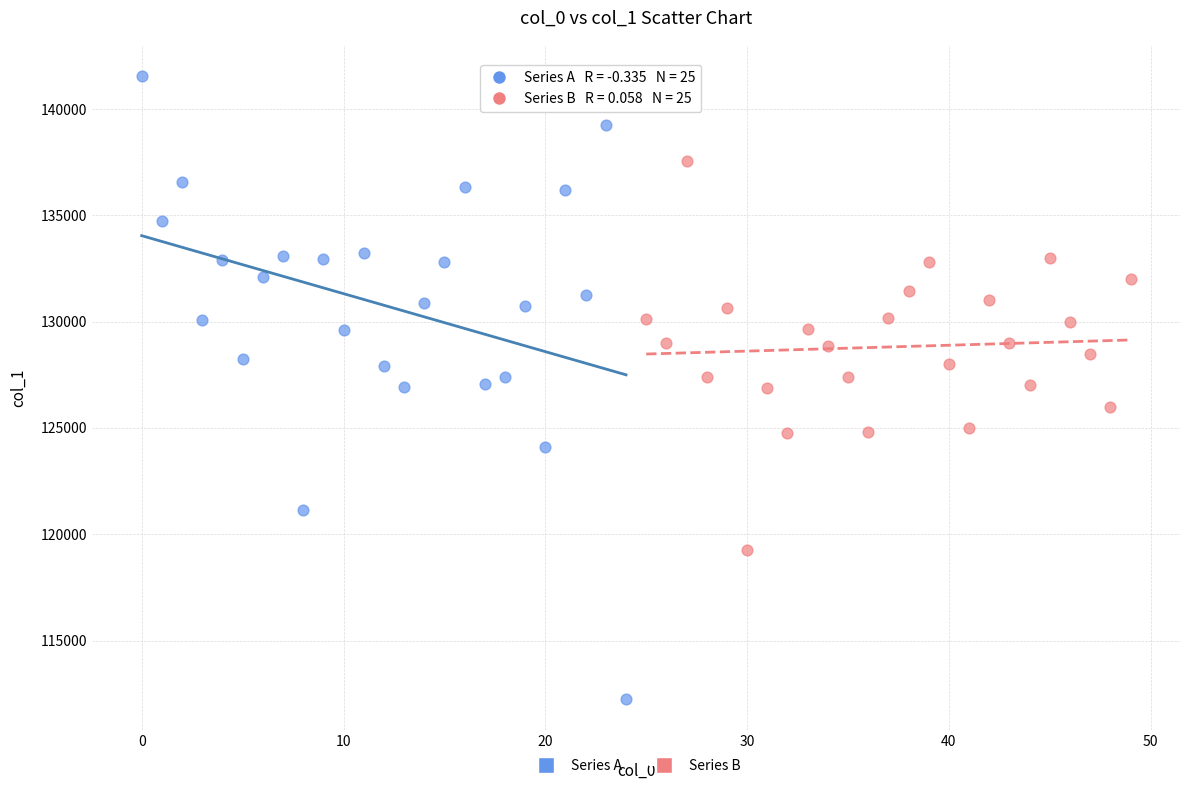

What are all the series names shown in the legend?

Series A, Series B